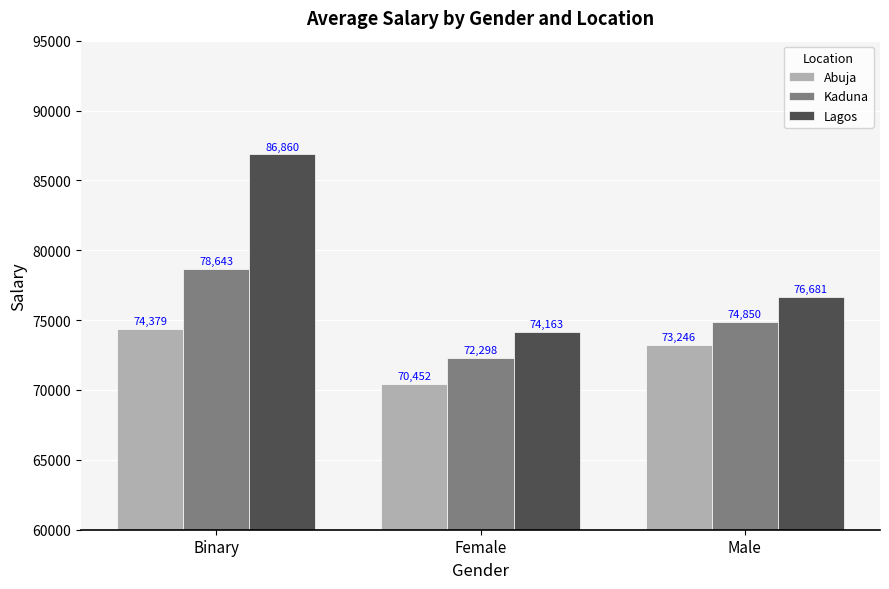

List the series in order of their peak value, lowest first.

Abuja, Kaduna, Lagos